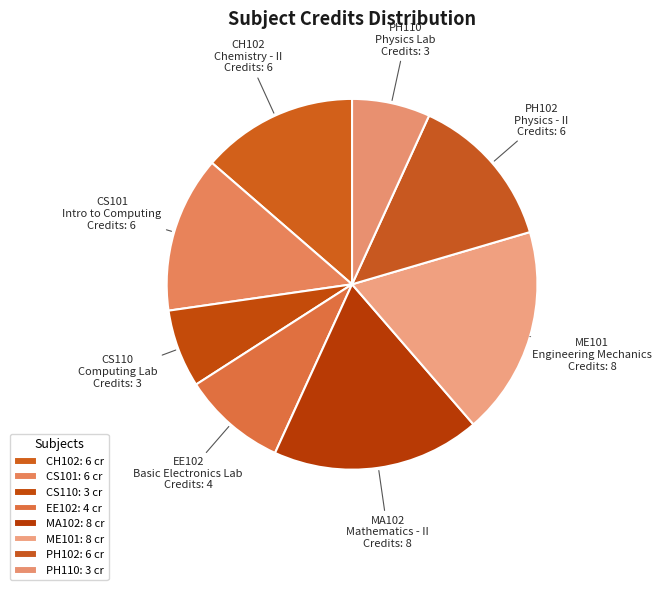

Is it true that MA102 is 5% of the pie?

False